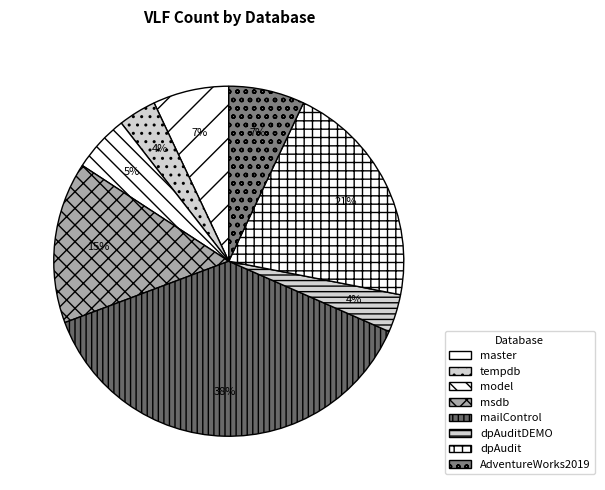

Is the sum of mailControl and model greater than half?

No